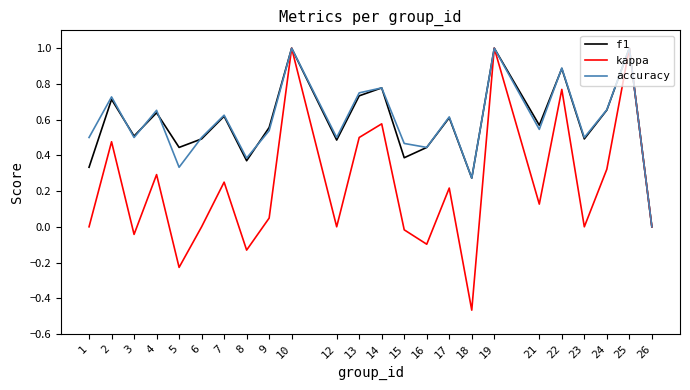

Rank the series at 1 from lowest to highest value.

kappa, f1, accuracy